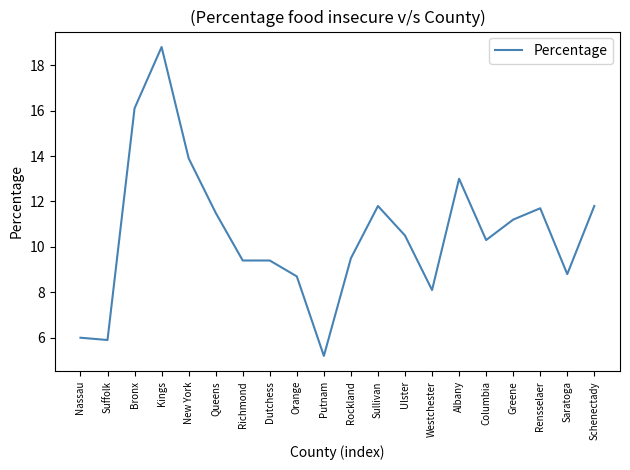

What is the approximate value at Ulster?

10.5